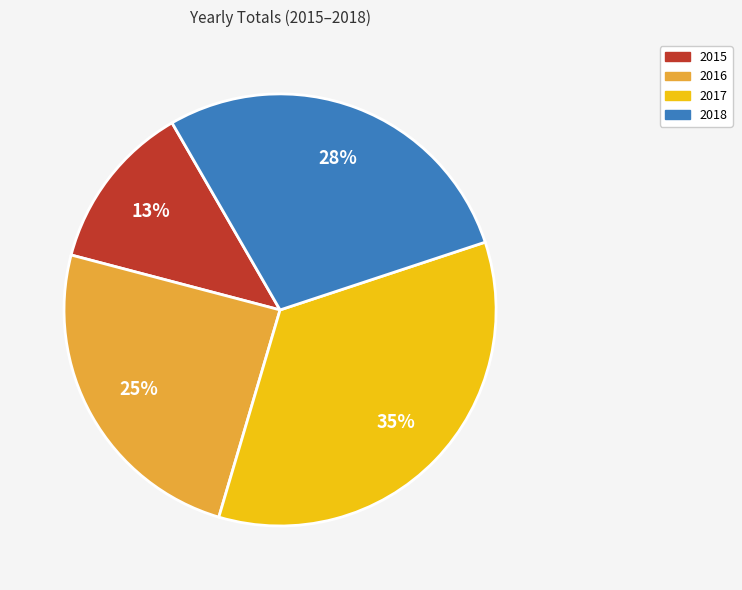

Is there any slice that represents more than half of the pie?

No